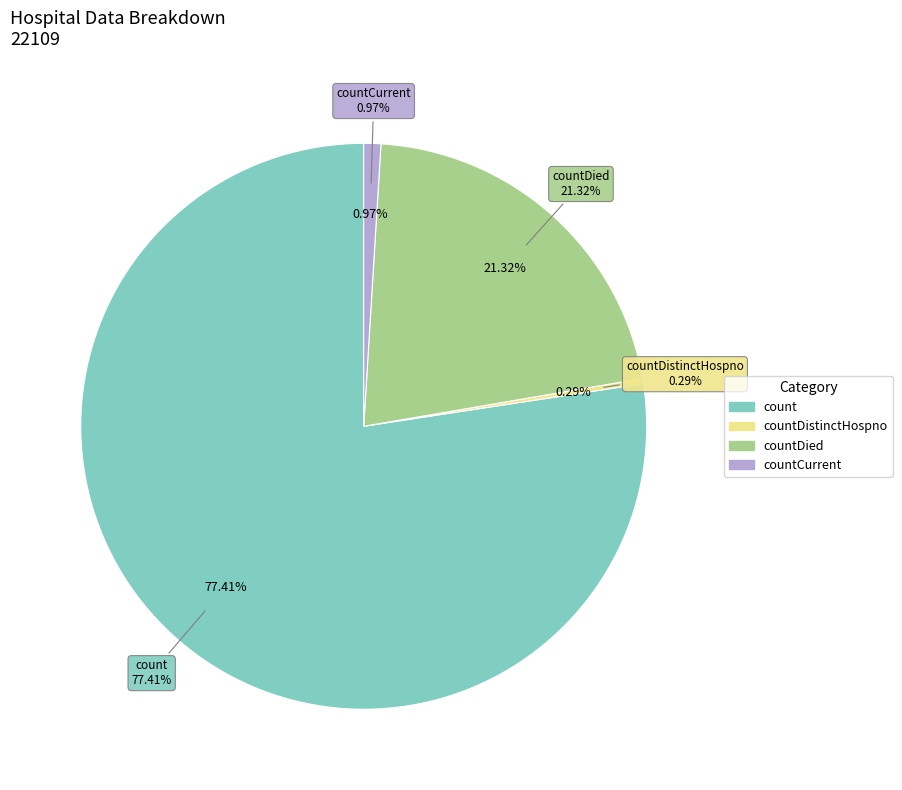

Does count account for over 50% of the chart?

Yes